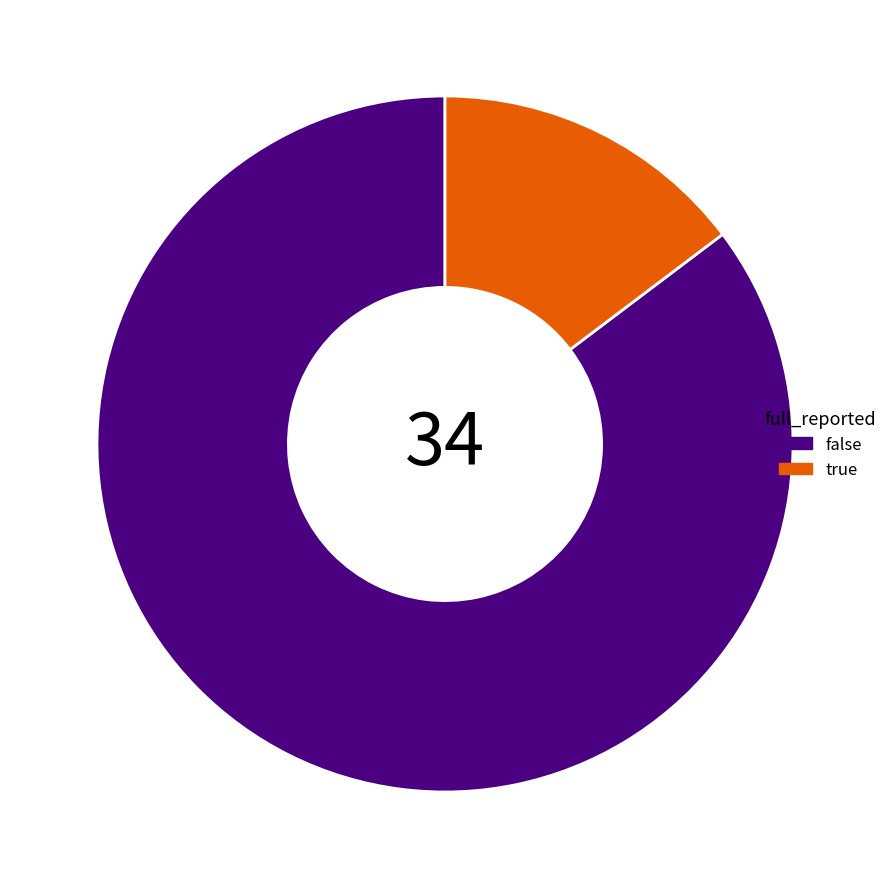

Is there any slice that represents more than half of the pie?

Yes